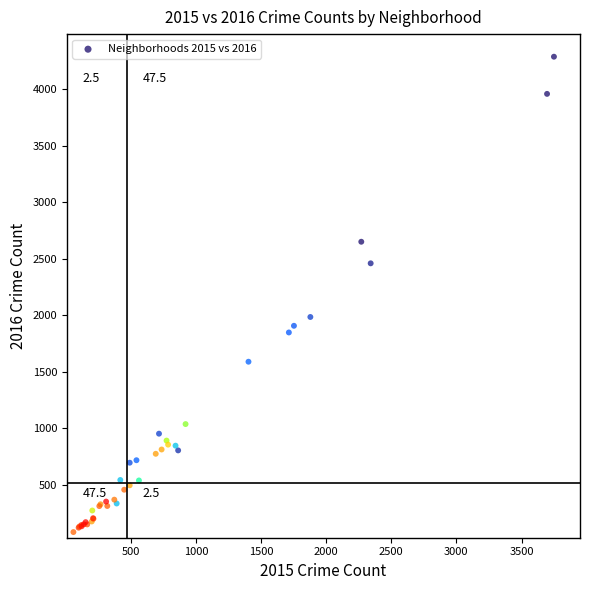

What Y value in the scatter plot is closest to 2183?

1983